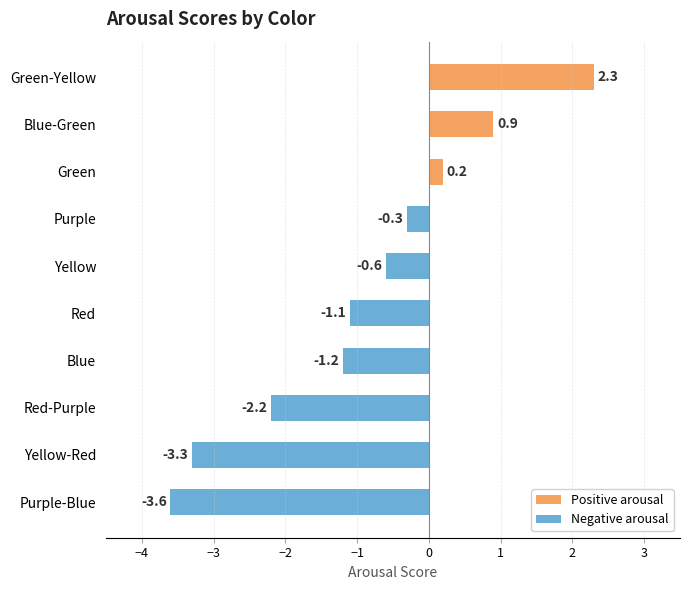

List the series in order of their peak value, lowest first.

Negative arousal, Positive arousal